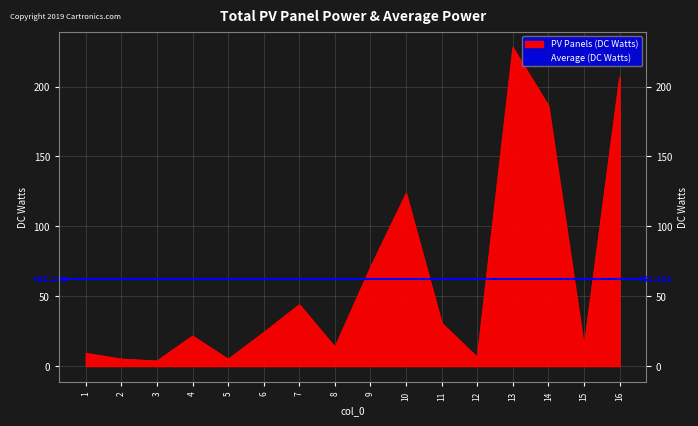

Where does the data first go above 24?

6